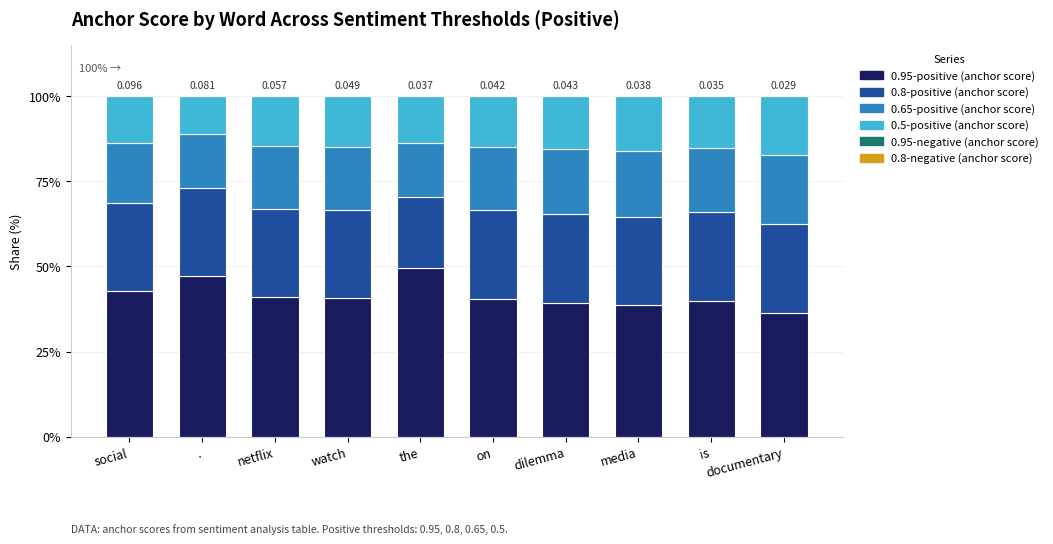

At which category is the sum across all series the highest?

is